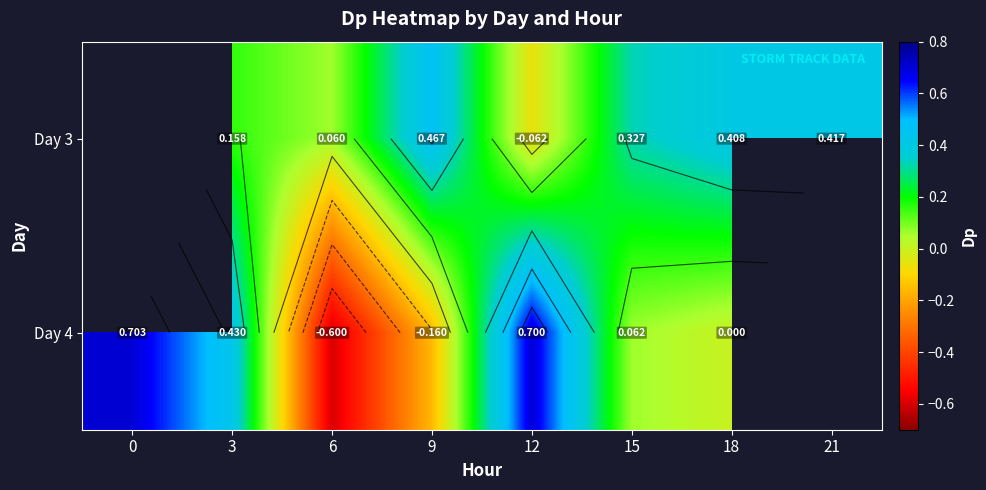

How many positive values does the Day 3 series have?

6